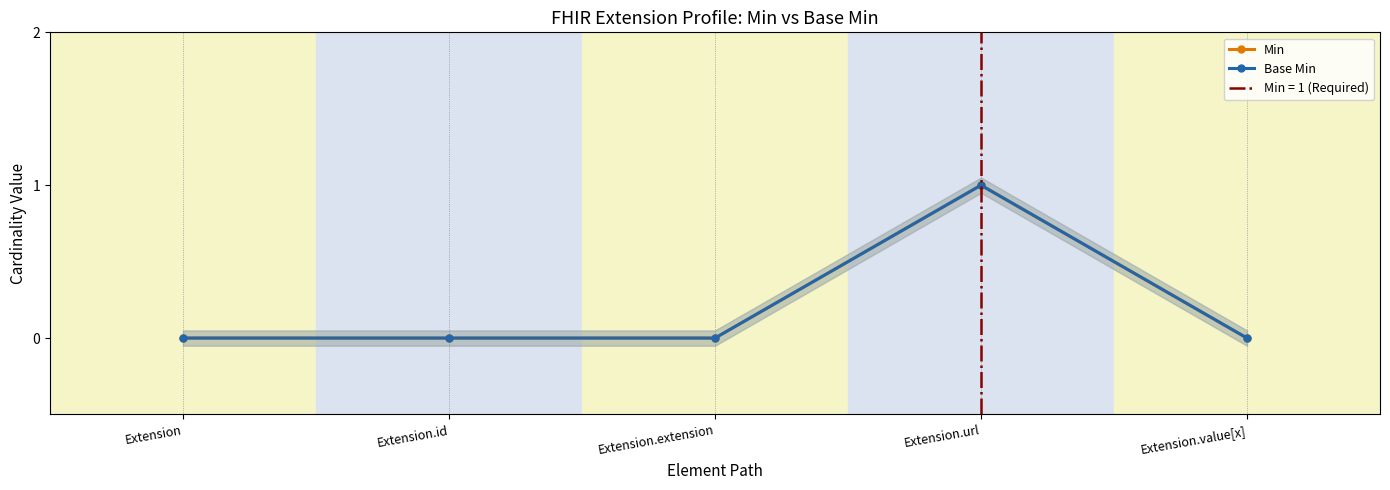

Where is Base Min nearest to the value 0?

Extension